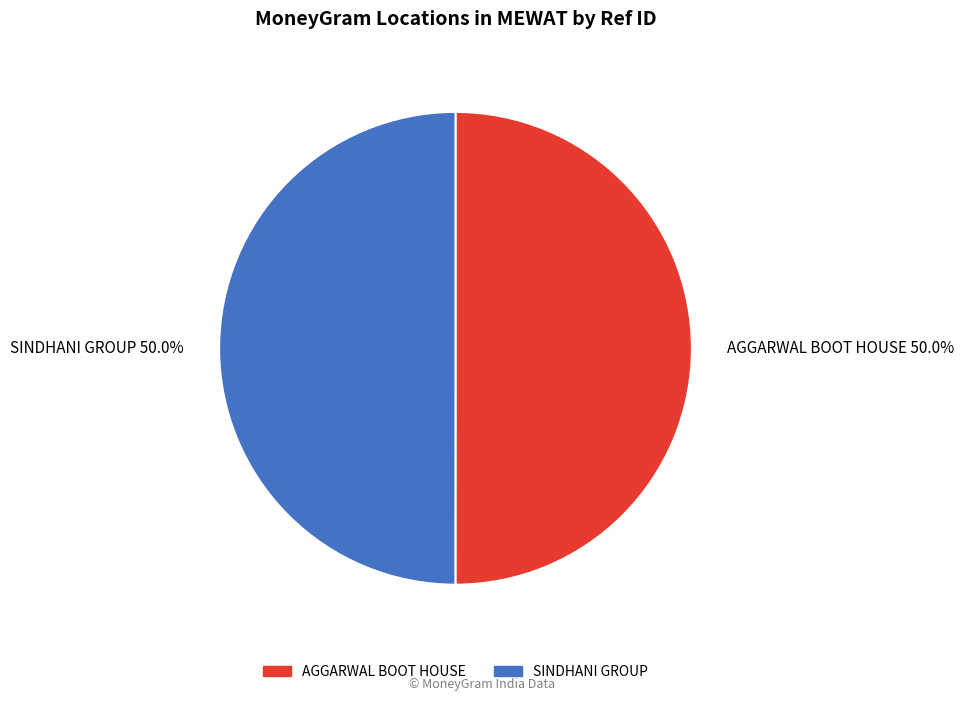

True or false: AGGARWAL BOOT HOUSE accounts for 50% of the total.

True